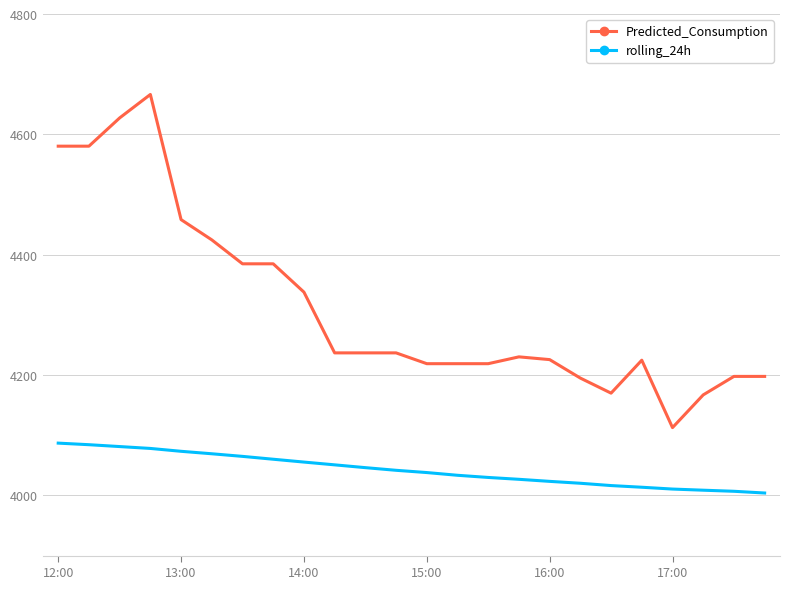

What is the maximum value for rolling_24h?

4086.9